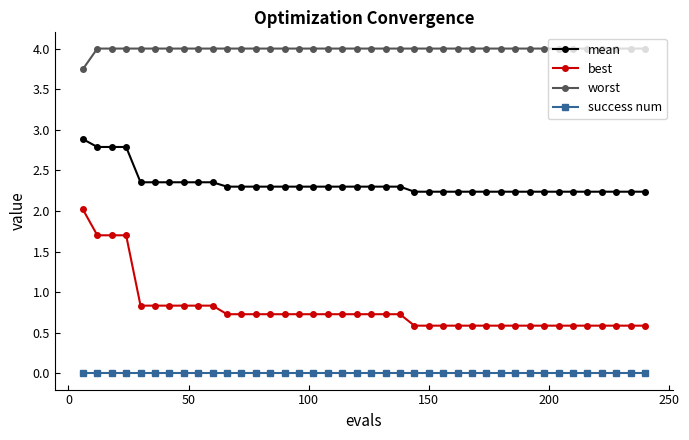

What is the value of the worst point at the 40th from the left?

4.0